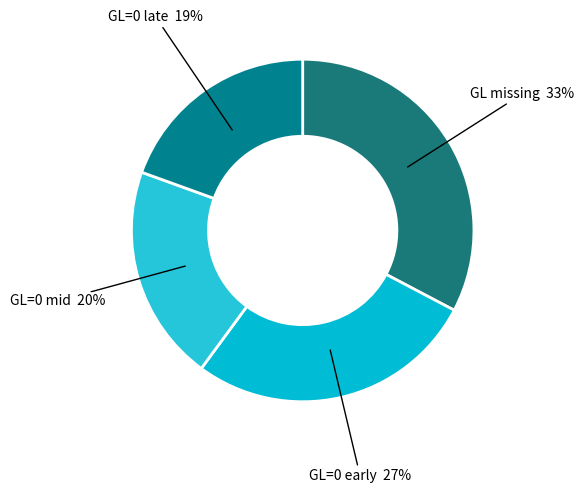

Combined, do GL=0 early and GL=0 mid account for over 50%?

No